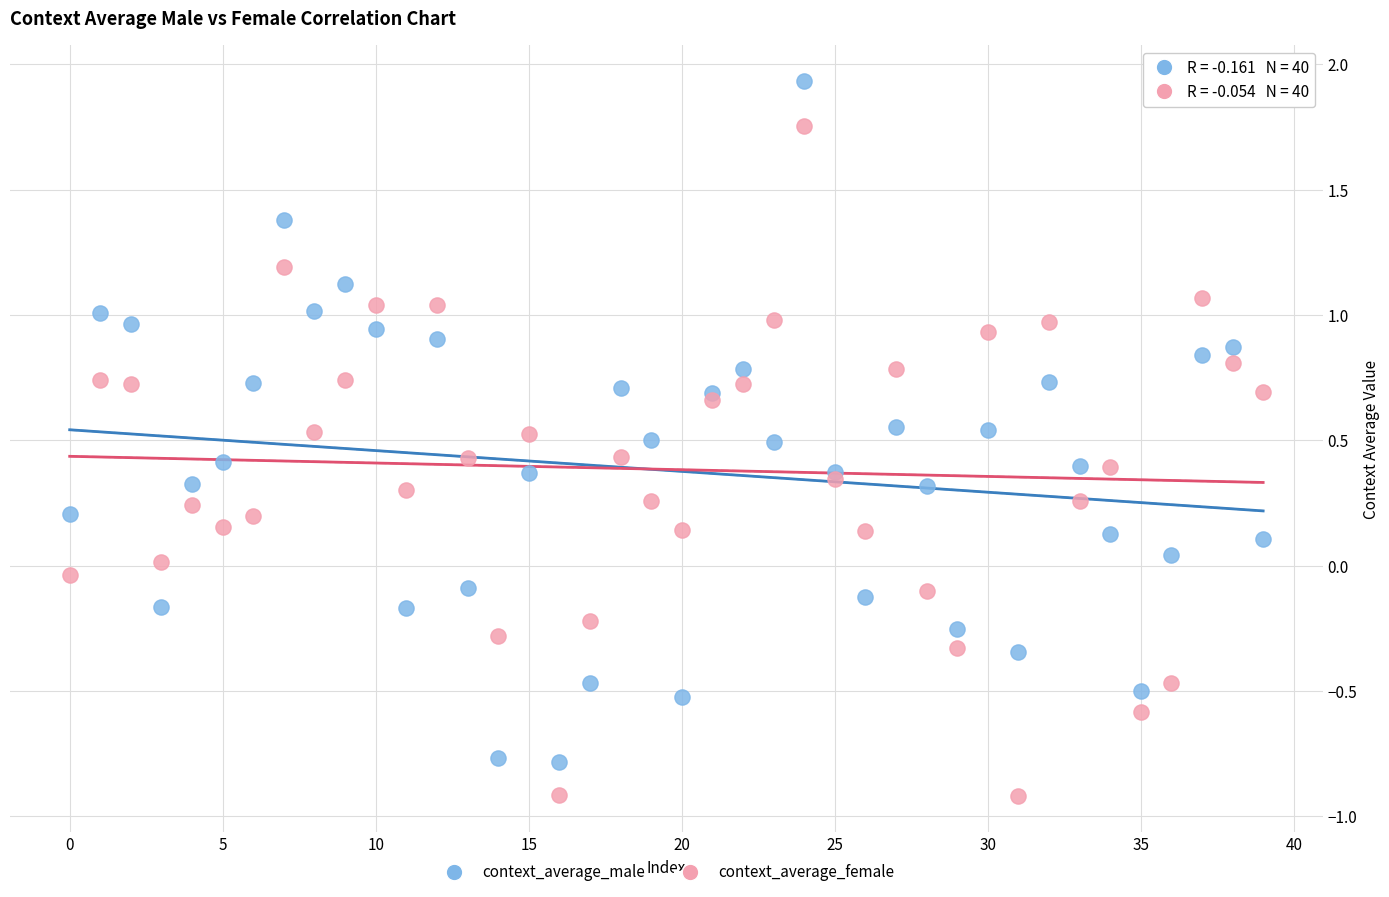

Which series reaches the maximum Y coordinate?

context_average_male